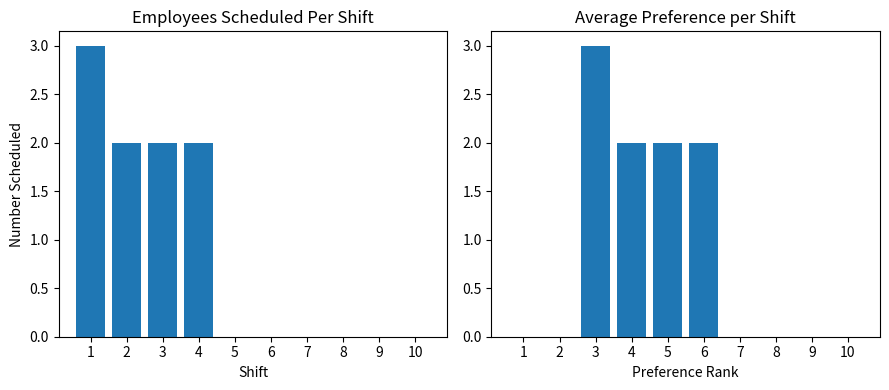

The Scheduled series shows -2 at 7. True or false?

False